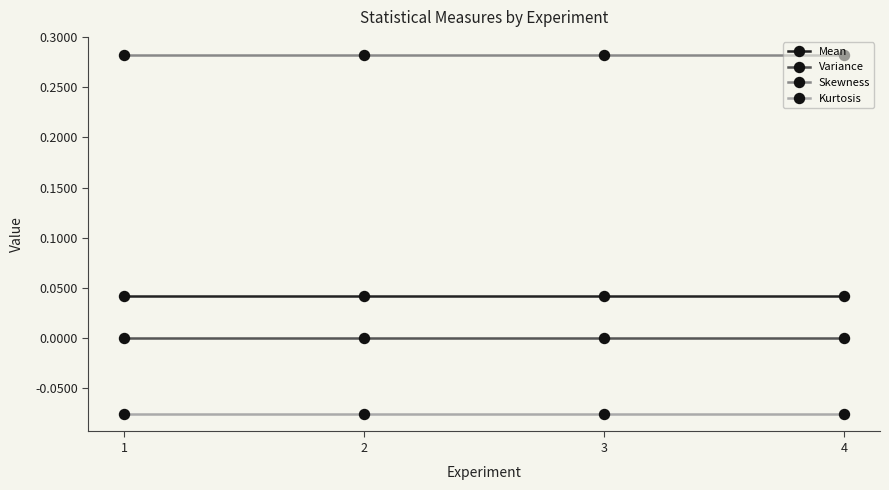

The value of Variance at 3 is 0.0. True or false?

True